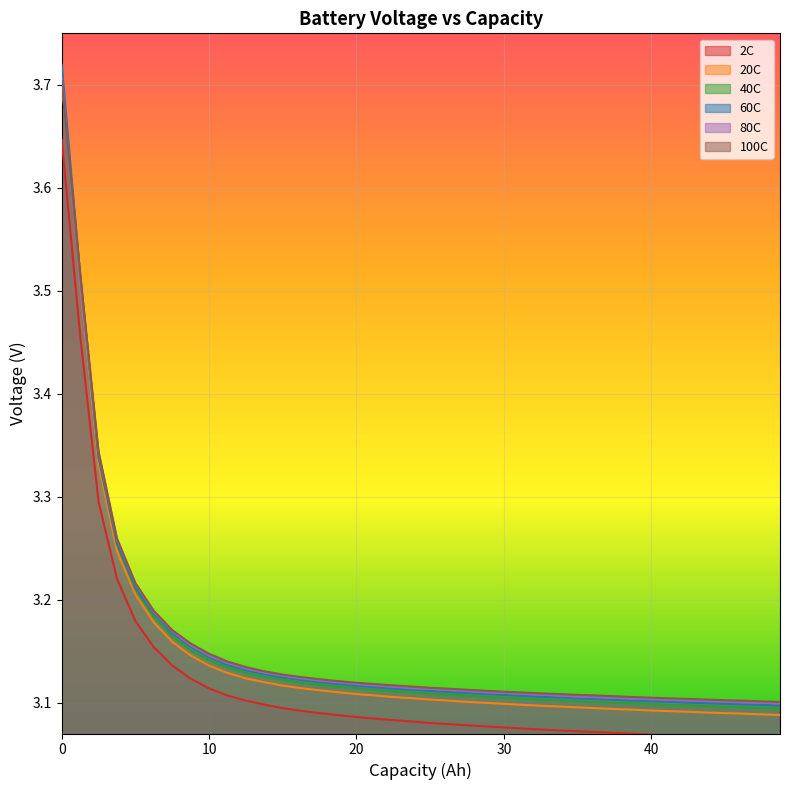

Does the chart display data point markers on the line(s)?

No